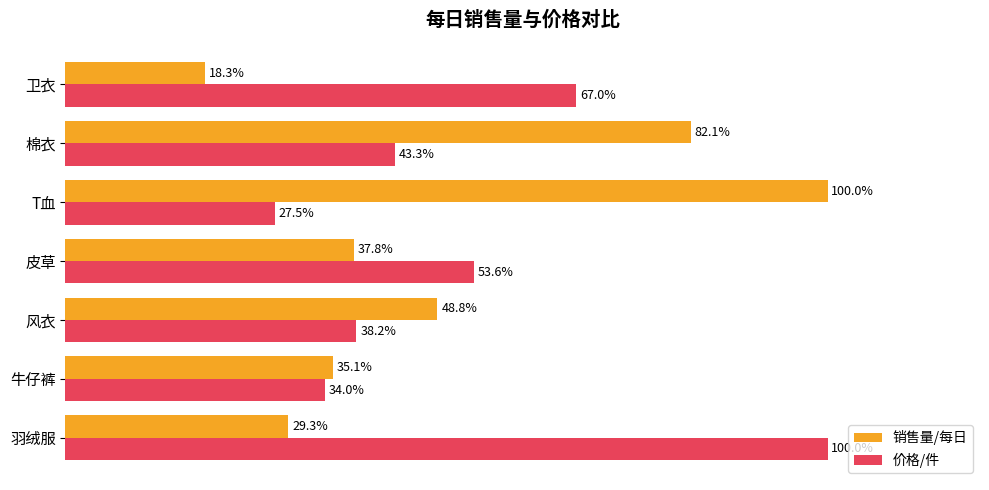

List the series in order of their overall mean, lowest first.

销售量/每日, 价格/件